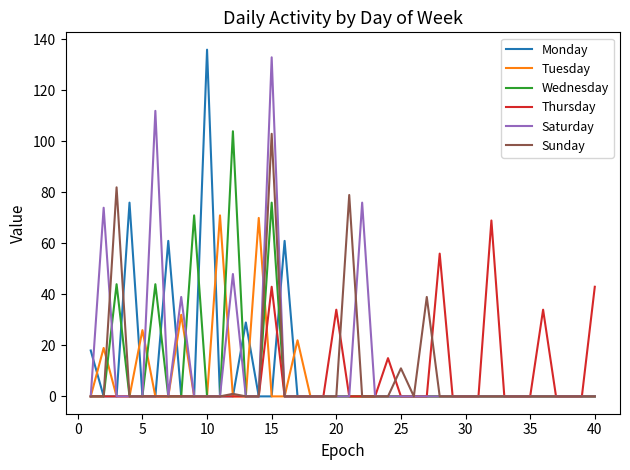

Reading left to right, extract all data points from this chart.

Monday: 18	0	0	76	0	0	61	0	0	136	0	0	29	0	0	61	0	0	0	0	0	0	0	0	0	0	0	0	0	0	0	0	0	0	0	0	0	0	0	0
Tuesday: 0	19	0	0	26	0	0	32	0	0	71	0	0	70	0	0	22	0	0	0	0	0	0	0	0	0	0	0	0	0	0	0	0	0	0	0	0	0	0	0
Wednesday: 0	0	44	0	0	44	0	0	71	0	0	104	0	0	76	0	0	0	0	0	0	0	0	0	0	0	0	0	0	0	0	0	0	0	0	0	0	0	0	0
Thursday: 0	0	0	0	0	0	0	0	0	0	0	0	0	0	43	0	0	0	0	34	0	0	0	15	0	0	0	56	0	0	0	69	0	0	0	34	0	0	0	43
Saturday: 0	74	0	0	0	112	0	39	0	0	0	48	0	0	133	0	0	0	0	0	0	76	0	0	0	0	0	0	0	0	0	0	0	0	0	0	0	0	0	0
Sunday: 0	0	82	0	0	0	0	0	0	0	0	1	0	0	103	0	0	0	0	0	79	0	0	0	11	0	39	0	0	0	0	0	0	0	0	0	0	0	0	0